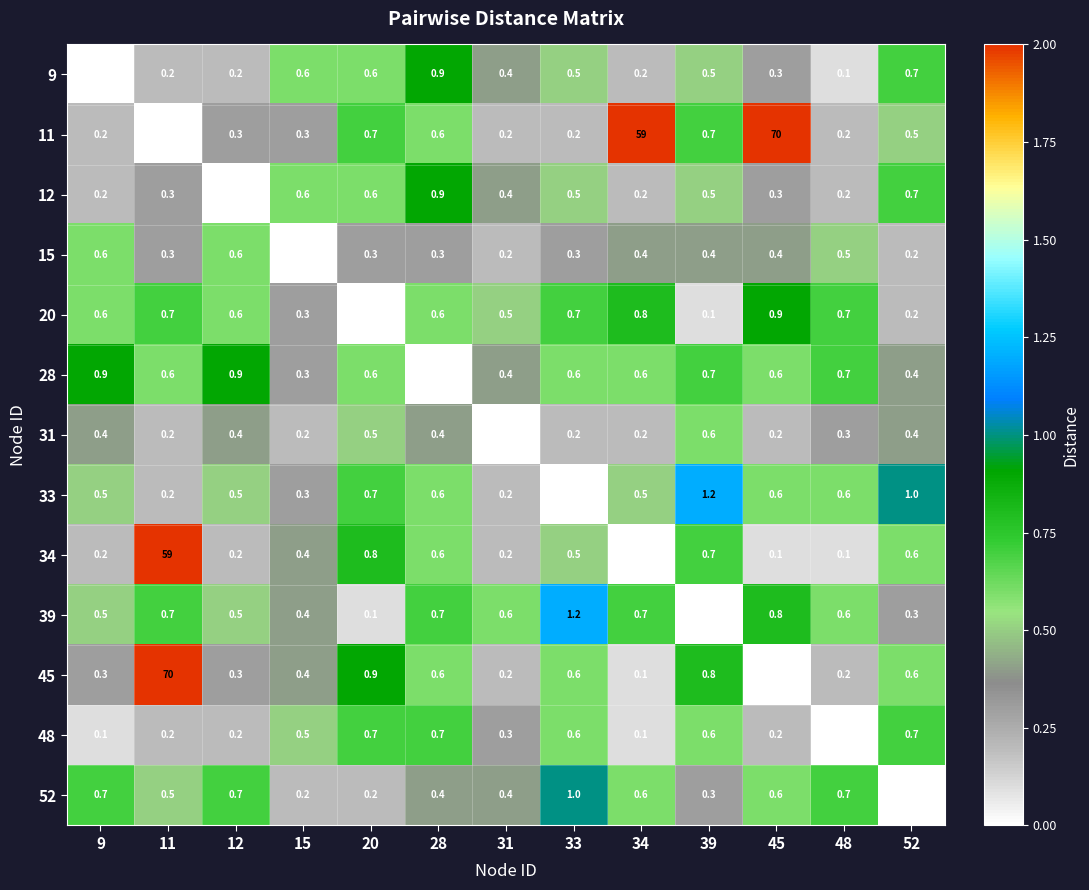

What is the difference between the highest and lowest values at 12?

0.9